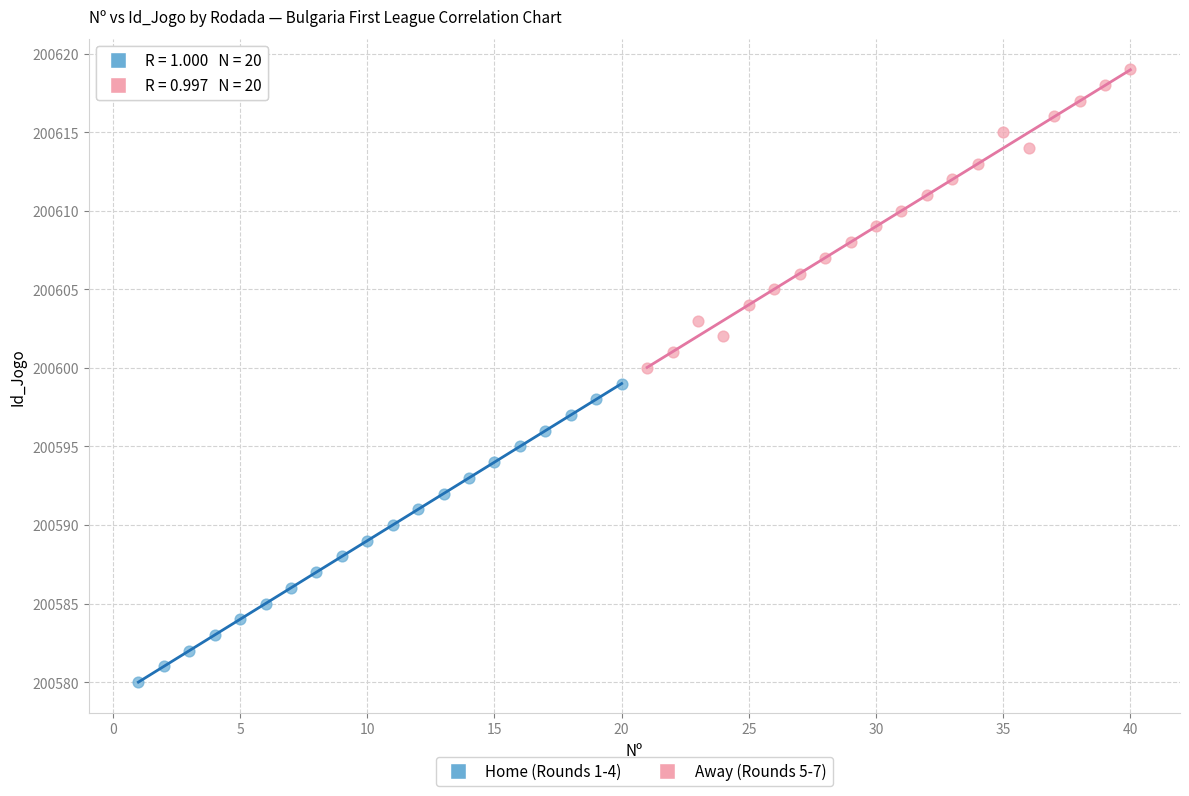

Which series reaches the maximum Y coordinate?

Away (Rounds 5-7)